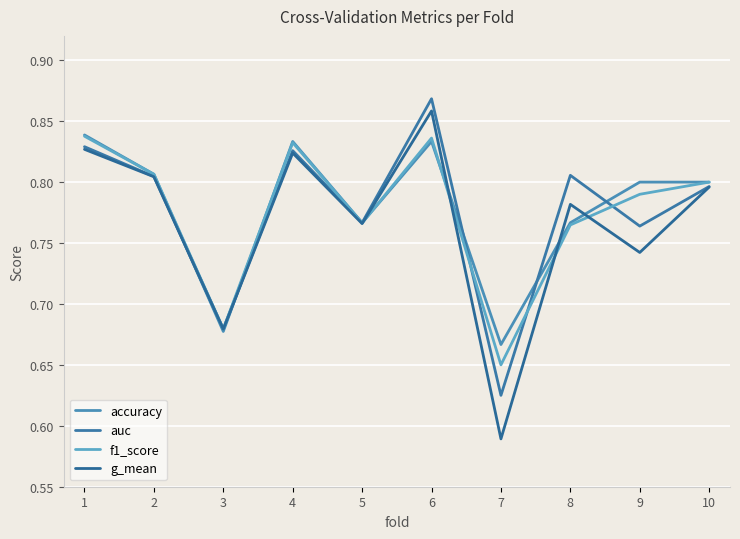

What is the value of the auc point at the 10th from the left?

0.8